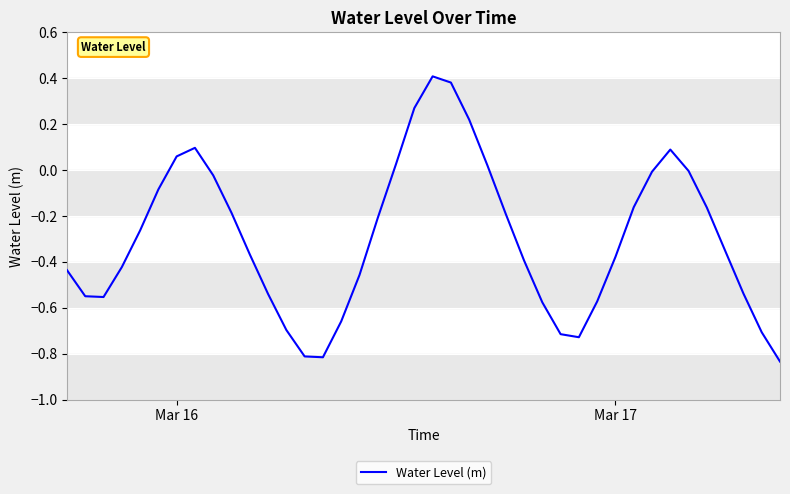

What is the difference between the maximum and minimum values?

1.2